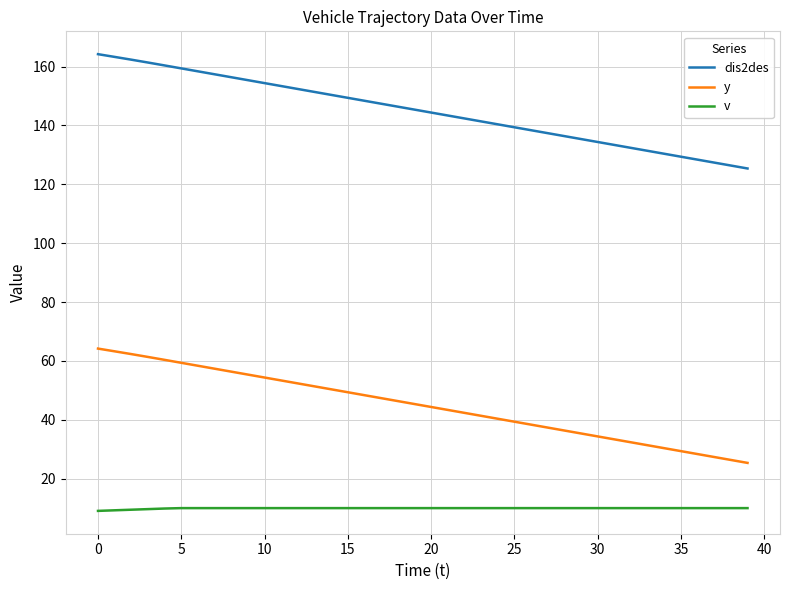

What is the minimum value for dis2des?

125.4